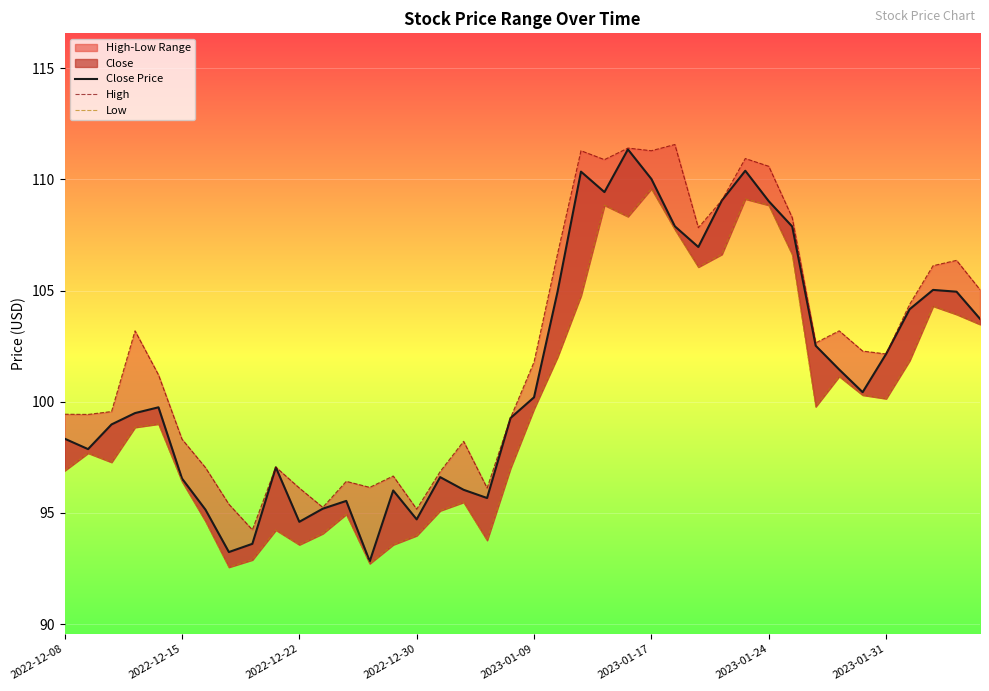

How many categories are shown in the chart?

40